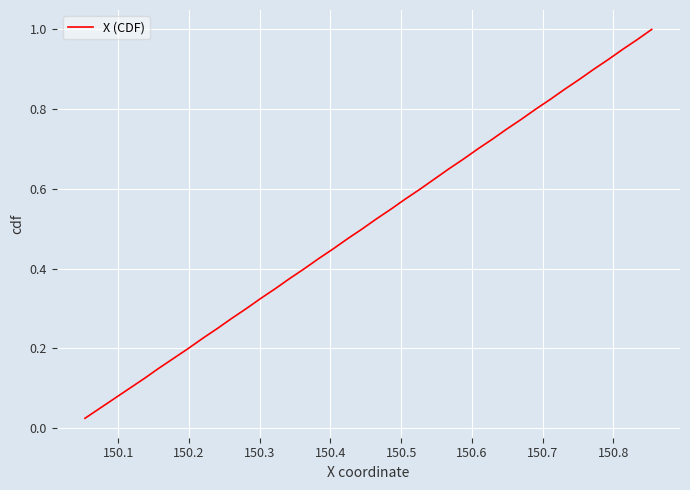

Does the chart have visible grid lines?

Yes